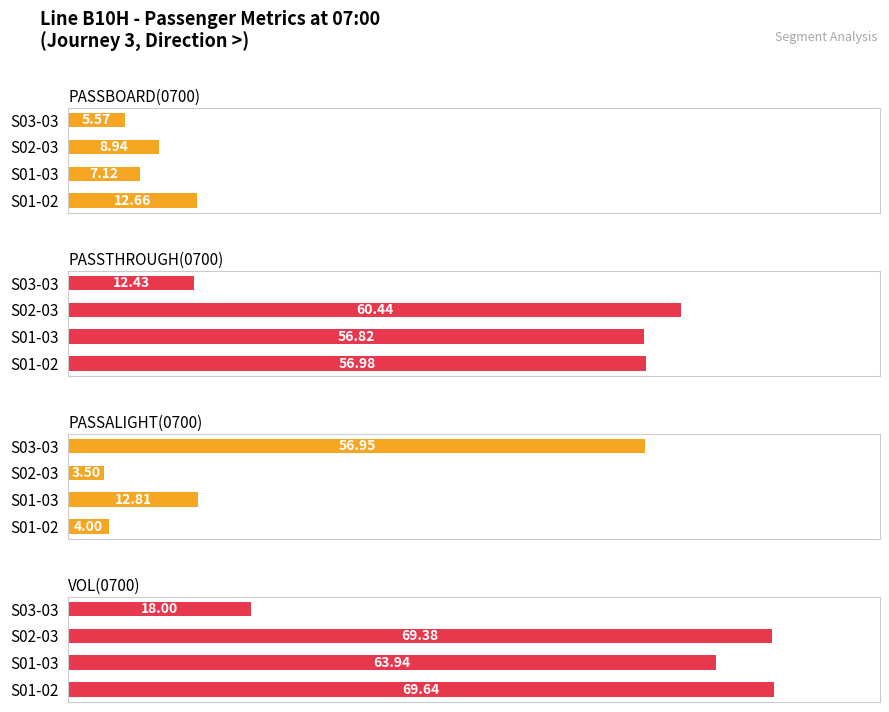

Count the number of data series in this chart.

4